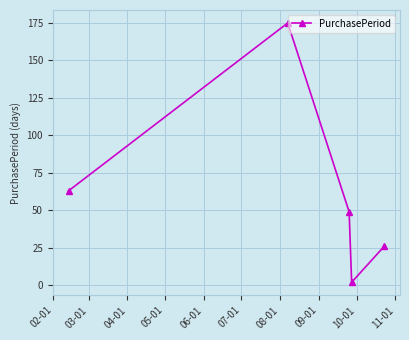

What is the average value?

63